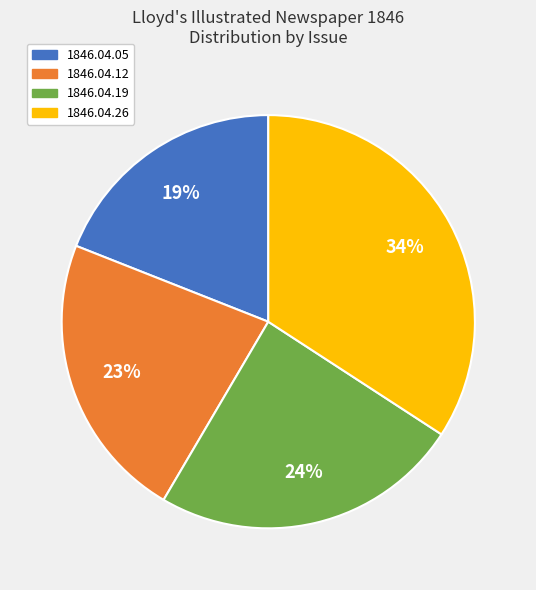

Is 1846.04.19 the majority of the pie?

No